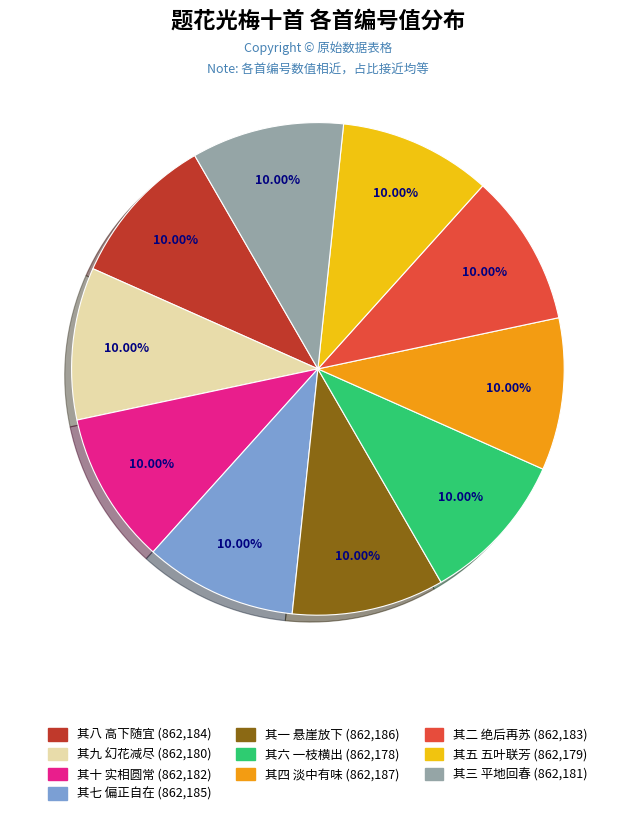

Approximately how many times larger is the value at 其七 偏正自在 compared to 其十 实相圆常?

1.0